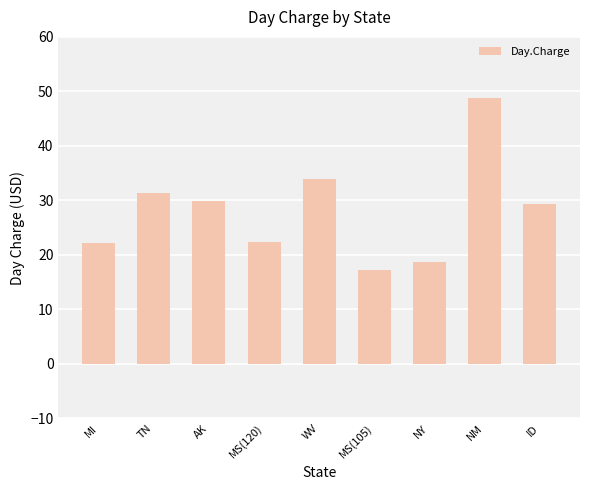

The chart shows a value of 18.7 at NY. True or false?

True